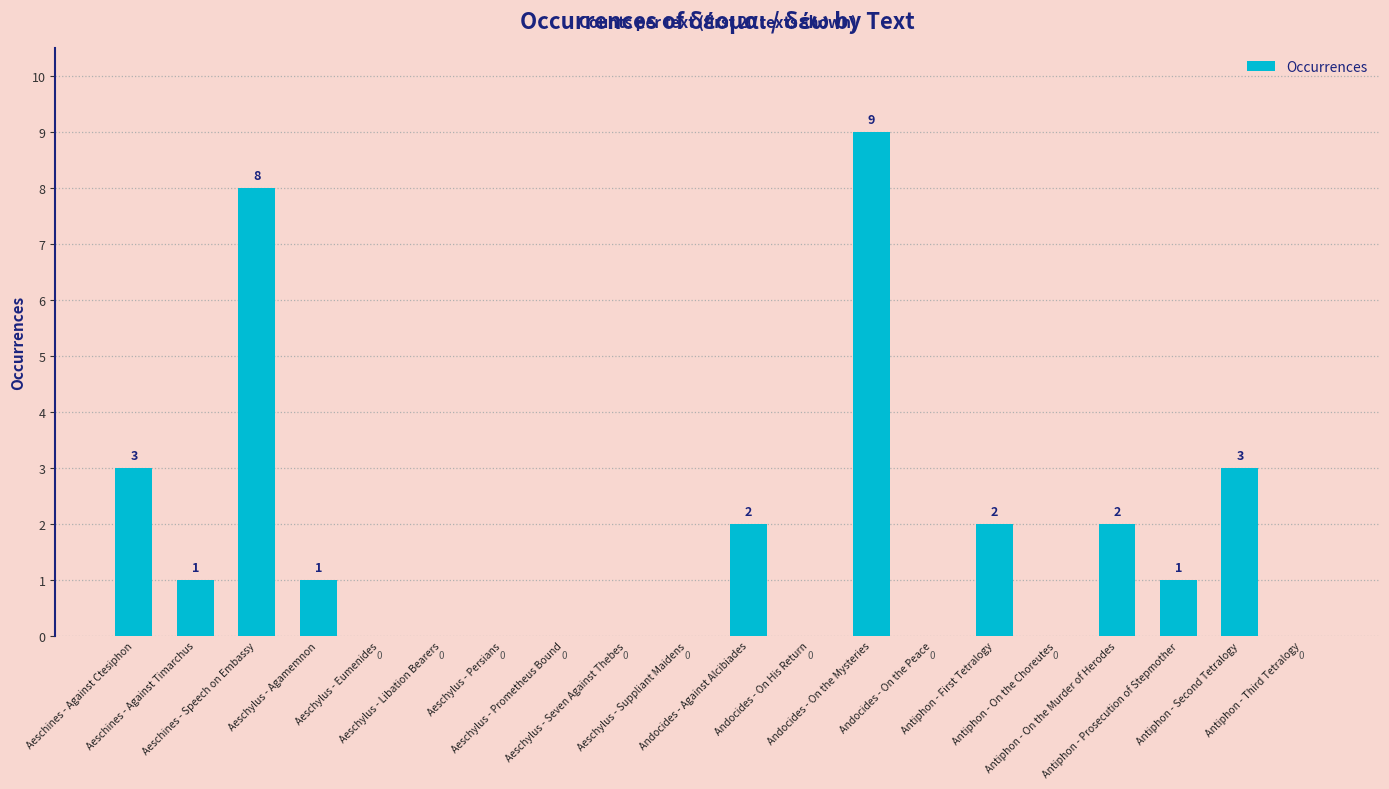

What is the sum of the values at Antiphon - Third Tetralogy and Aeschines - Against Ctesiphon?

3